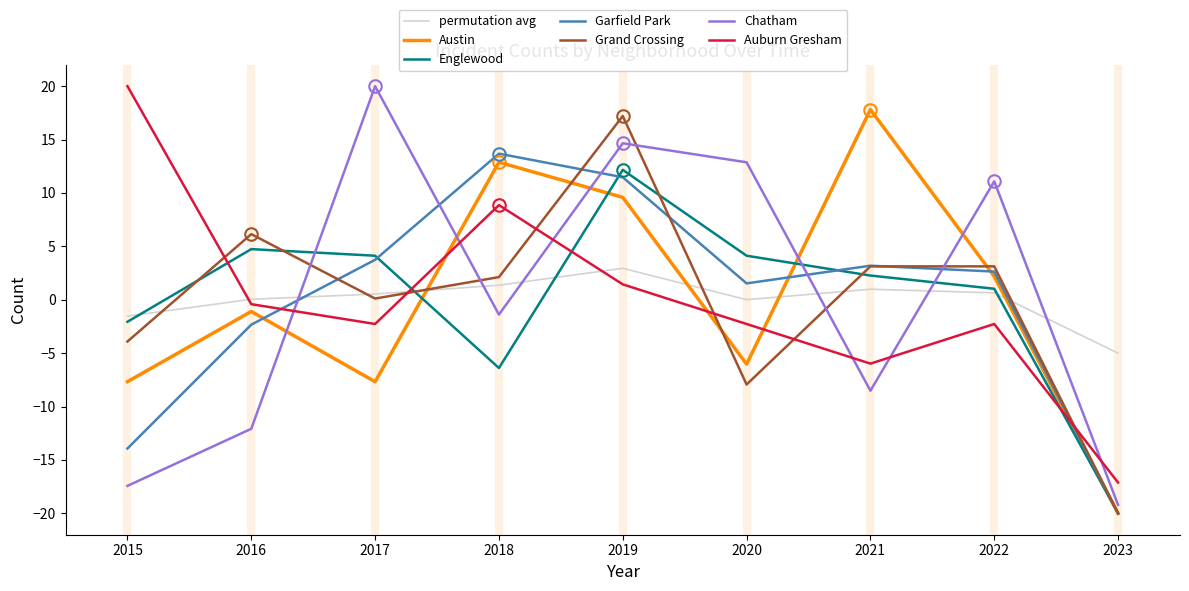

Is the value of permutation avg at 2018 greater than the value of Chatham at 2023?

Yes